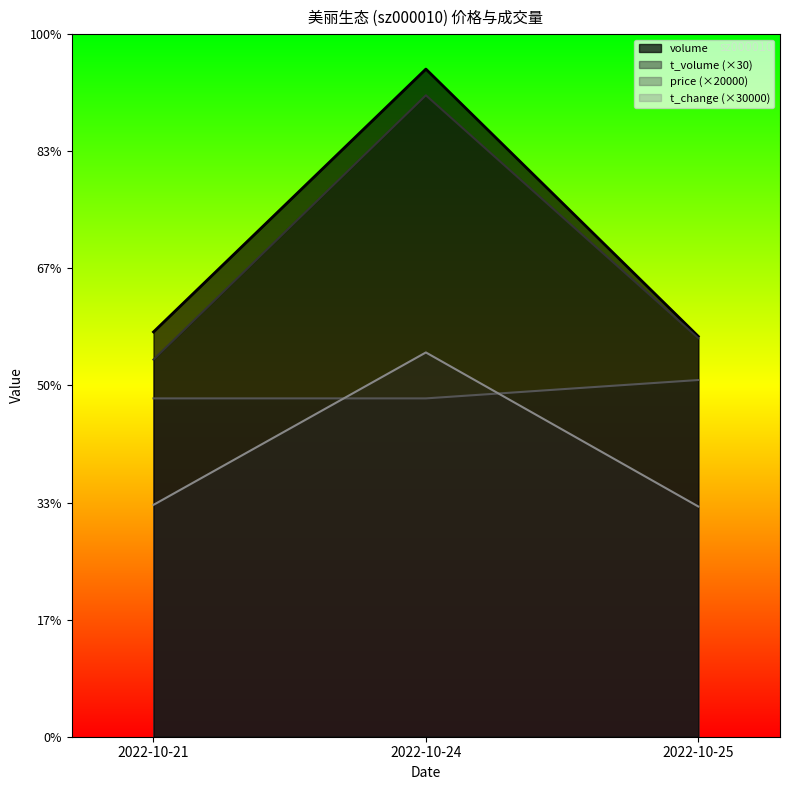

Which category has the lowest value in the price series?

2022-10-21